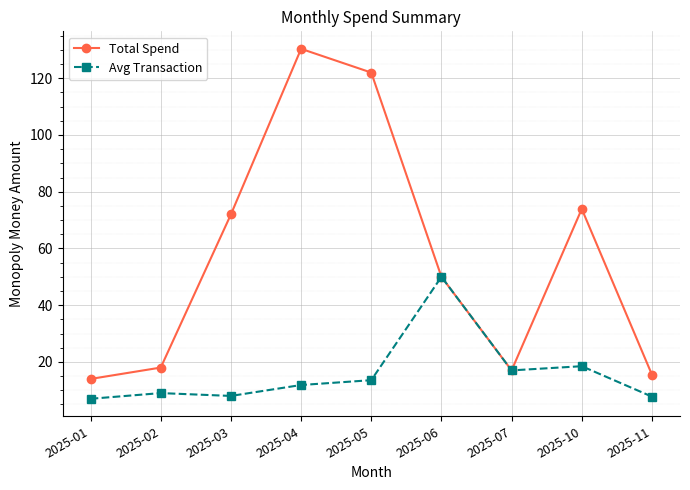

What is the difference between the Avg Transaction values at 2025-03 and 2025-06?

42.0